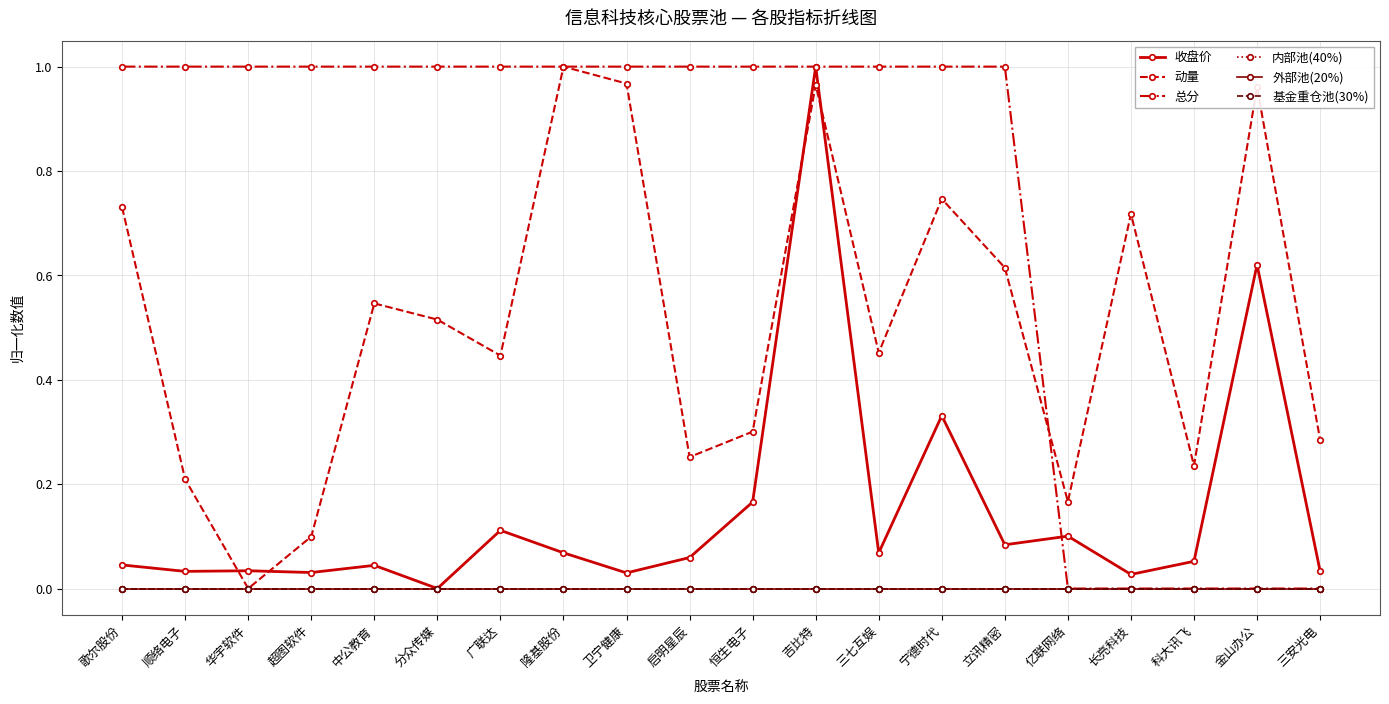

At which label does 总分 reach its peak?

歌尔股份